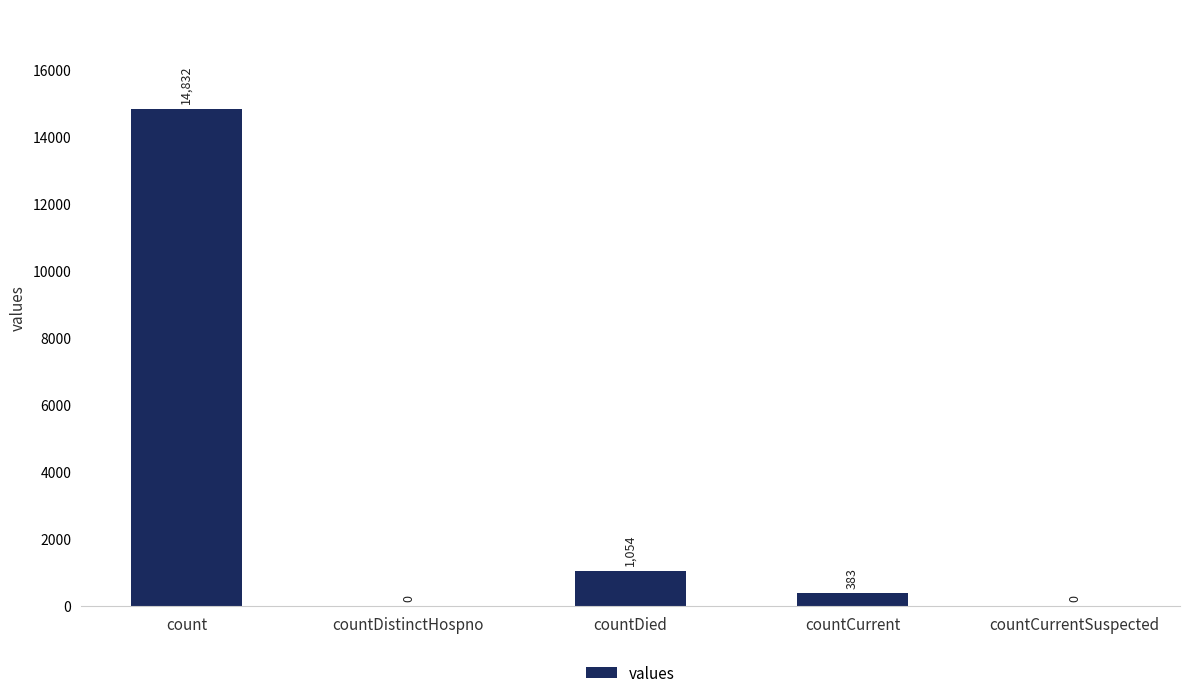

Reading right to left, list all the values displayed in this chart.

countCurrentSuspected=0	countCurrent=383	countDied=1054	countDistinctHospno=0	count=14832